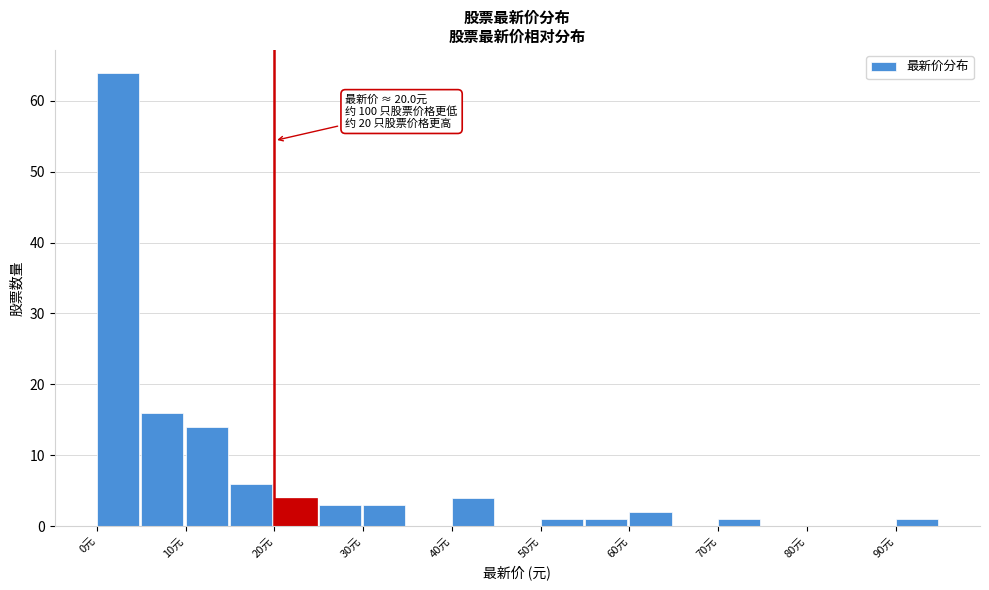

Which range on the x-axis has the tallest bar?

0 to 5